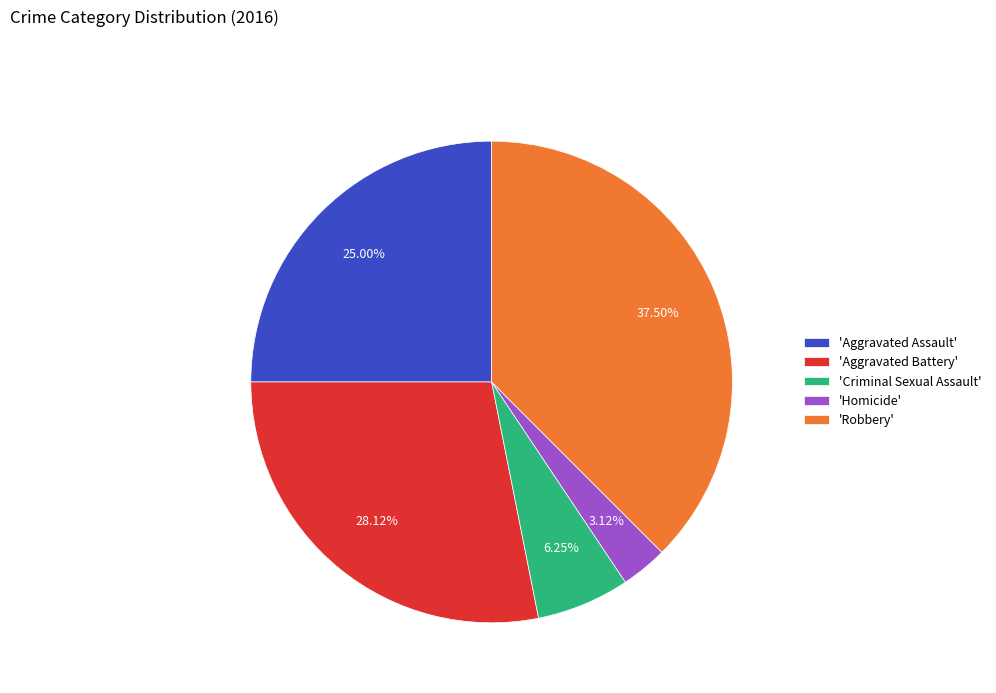

Is 'Homicide' the majority of the pie?

No